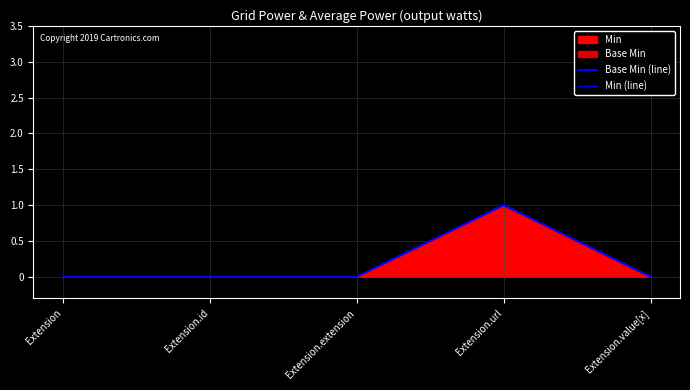

How many lines are shown in the chart?

2